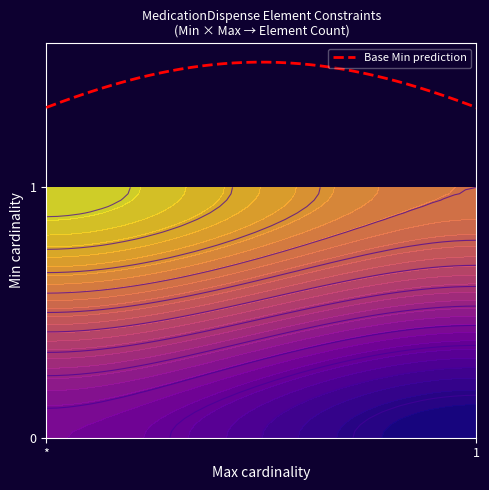

True or false: Base Min prediction has a value of 1.8 at *.

False